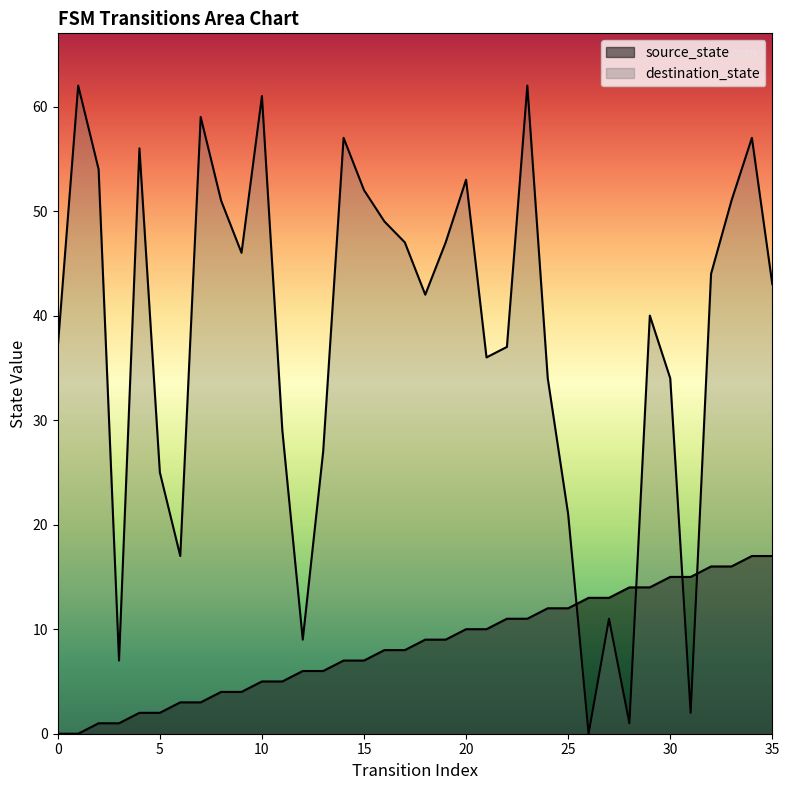

How many values in the source_state series exceed 9?

16